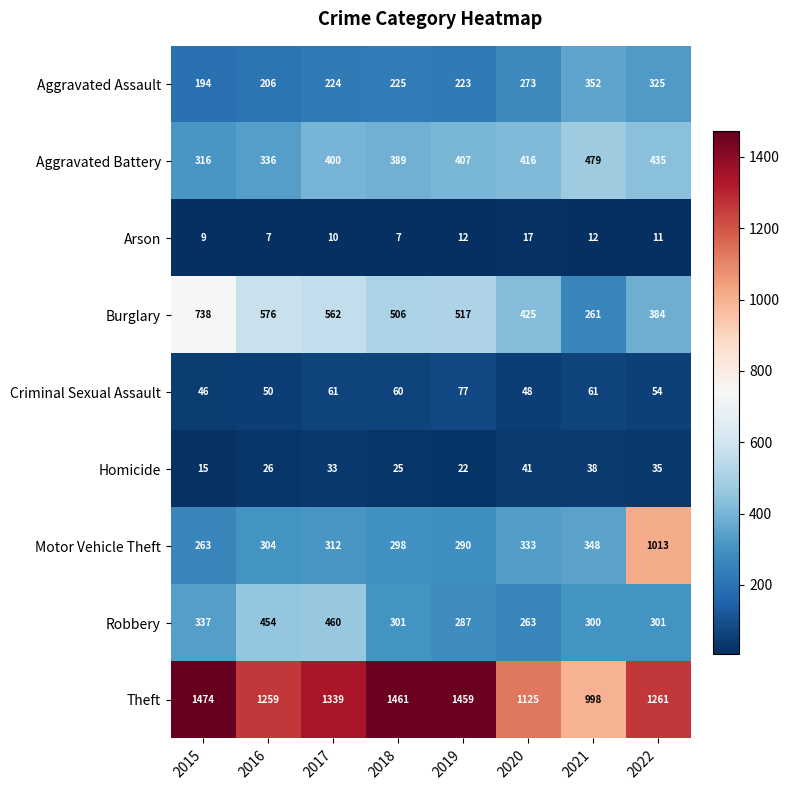

Is it true that Aggravated Assault equals 149 at 2022?

False